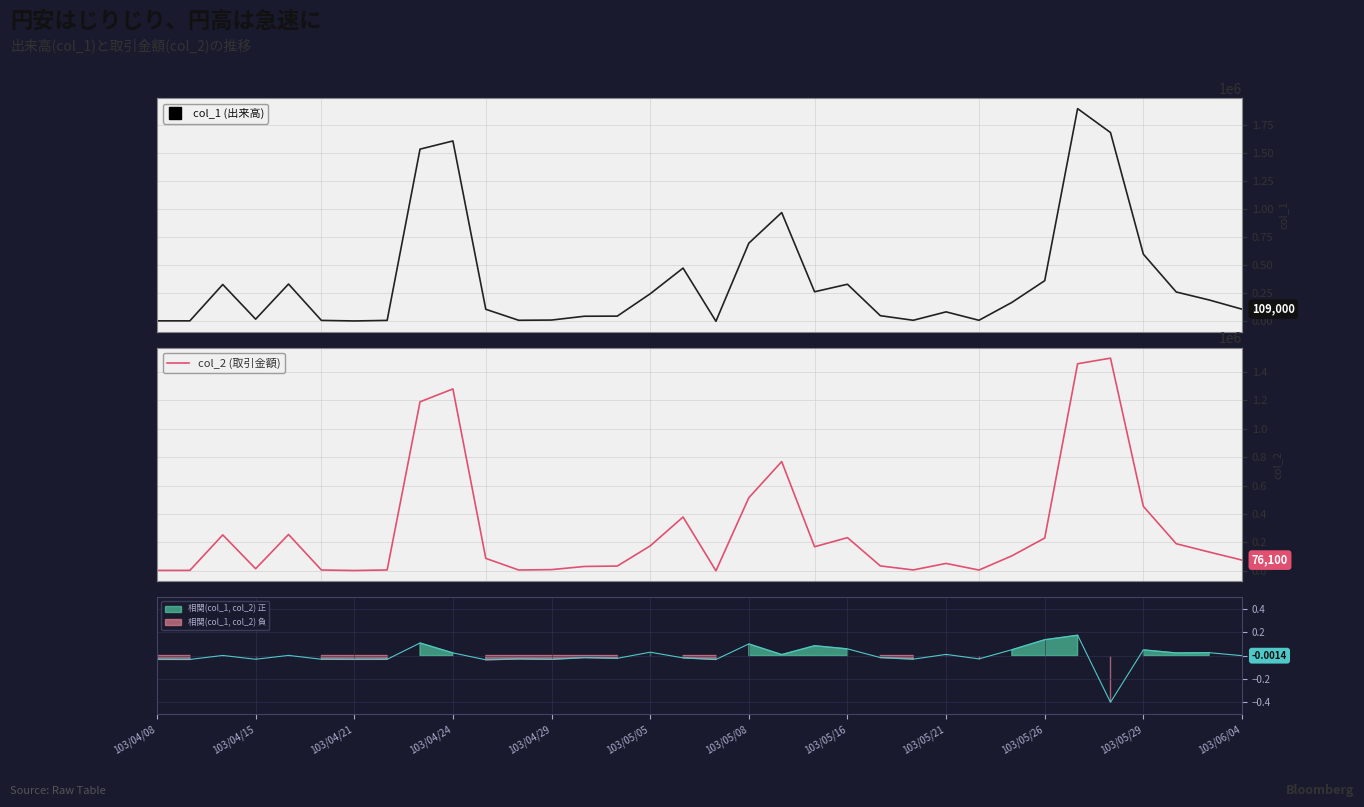

What is the total value across all series at 25?

16100